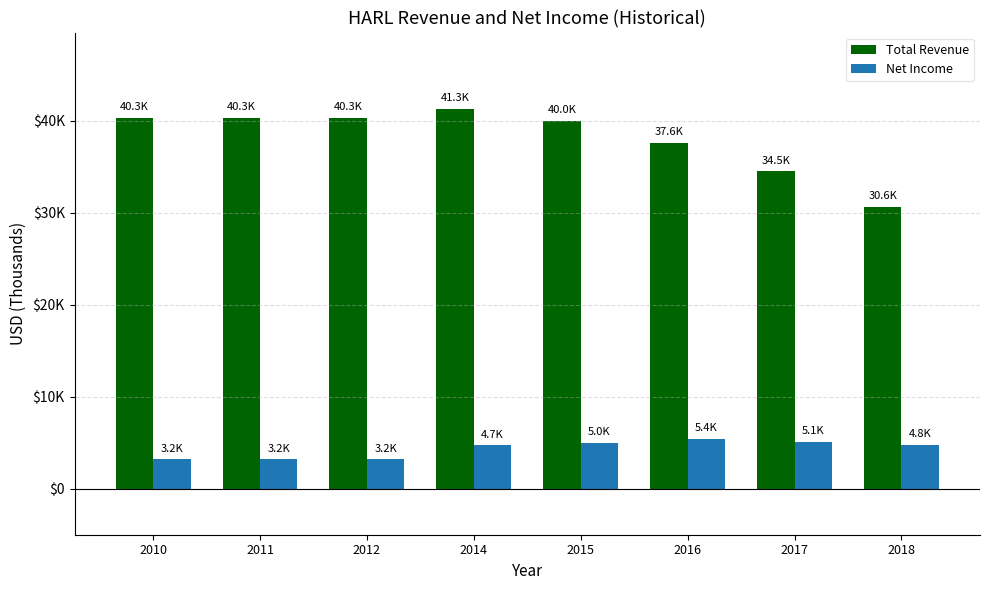

Which series has the largest total across all categories?

Total Revenue